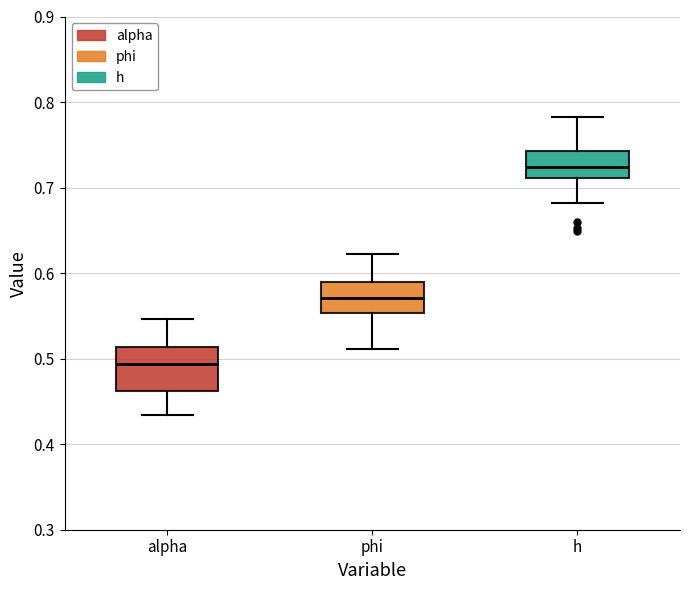

Where is the upper edge of the box for h on the y-axis? The values are not printed on the chart, so give them approximately, as read against the axis.

0.74